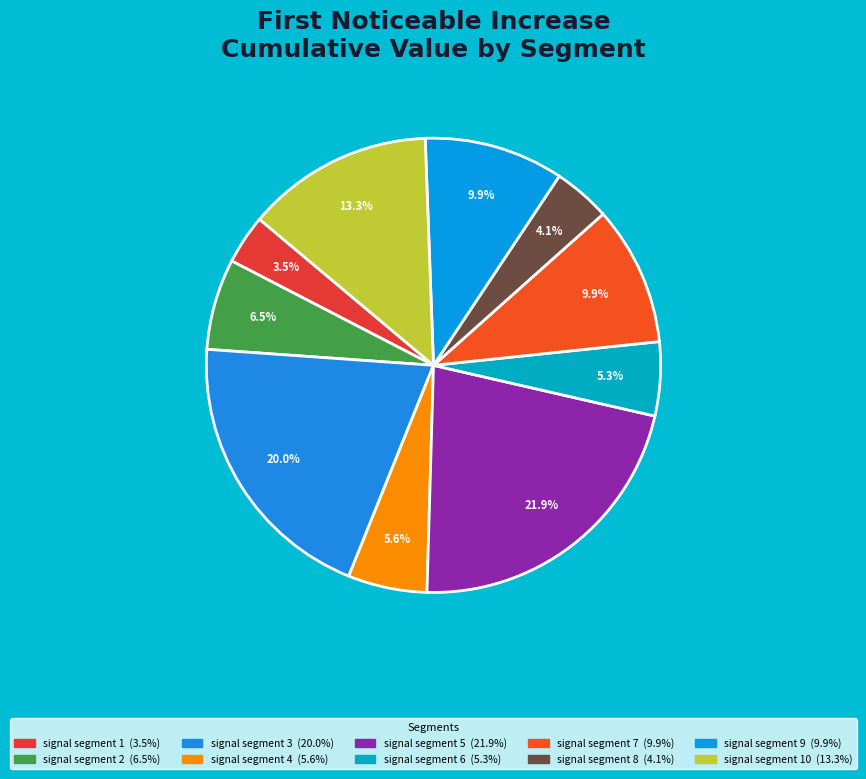

Which category has the biggest portion of the pie?

signal segment 5